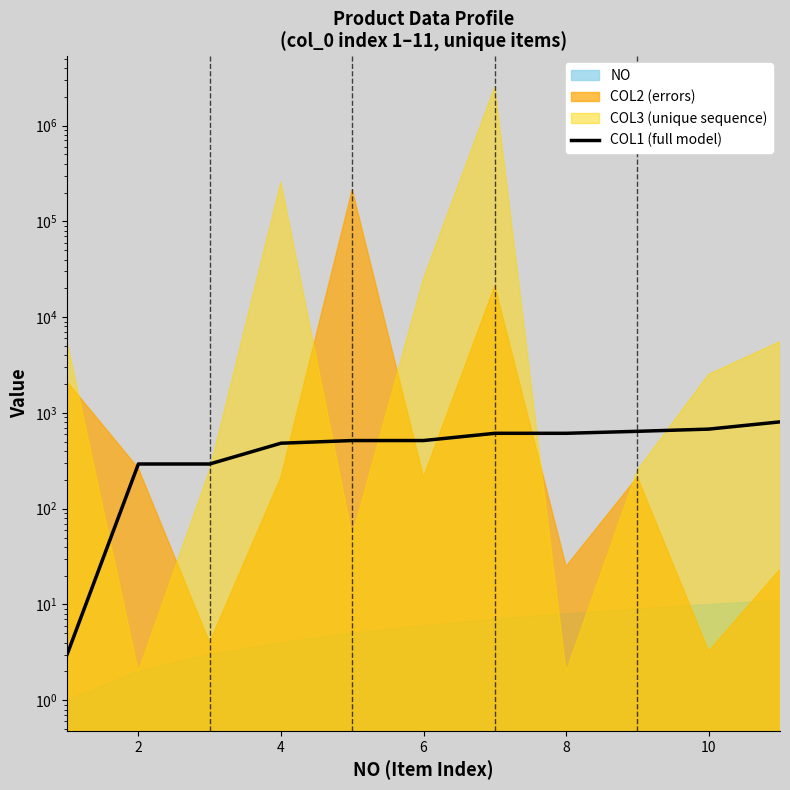

How many data points are above 515?

5